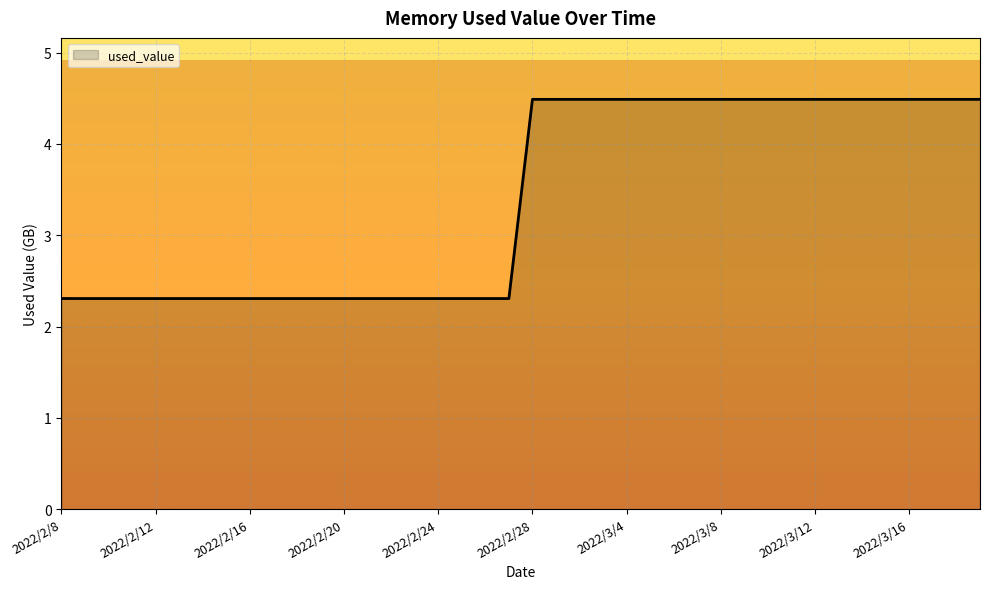

What is the minimum value shown in the chart?

2.3